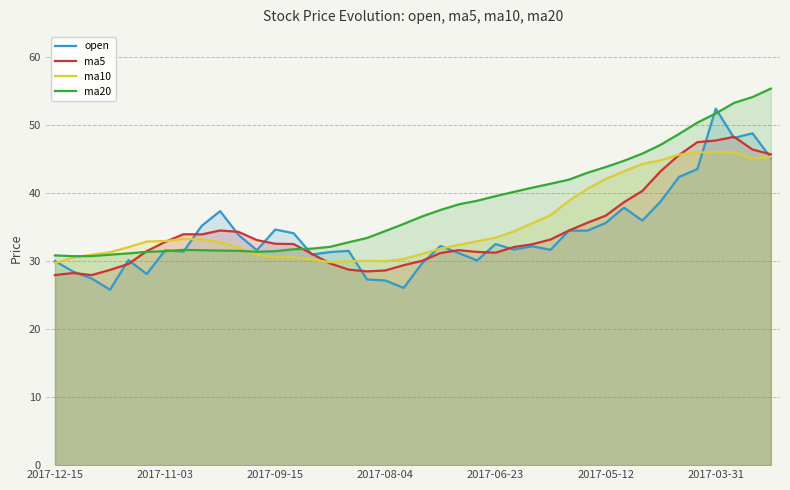

What is the greatest value displayed?

55.4